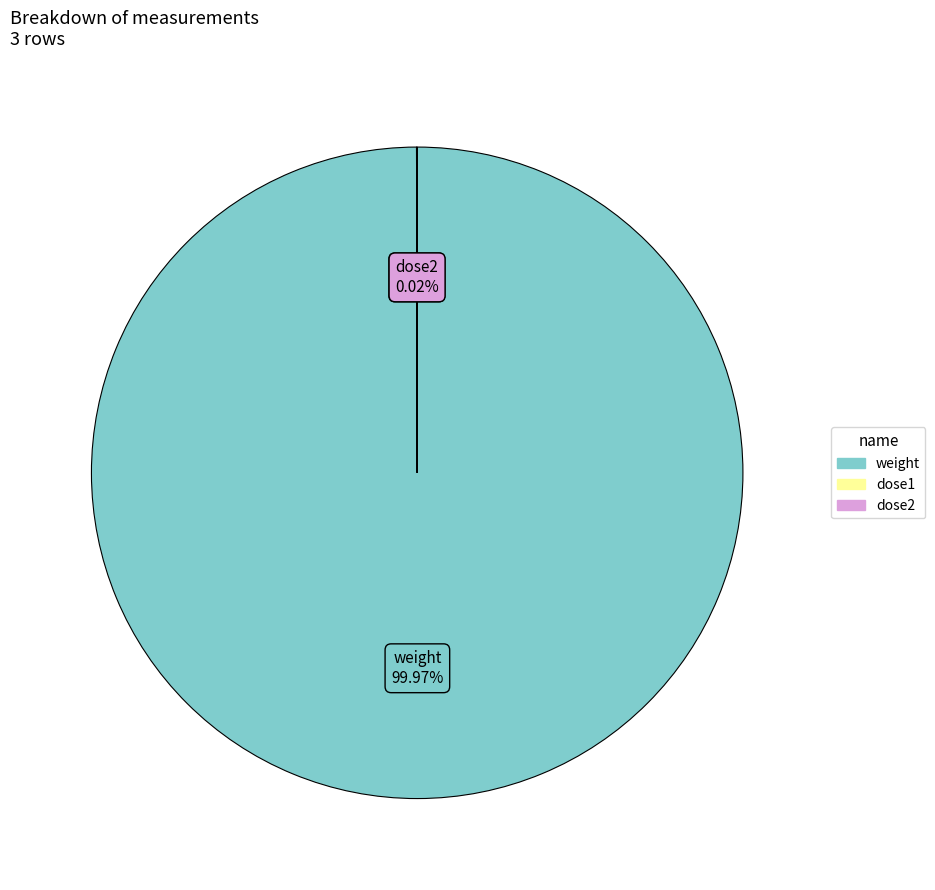

Is there a majority slice in this chart?

Yes